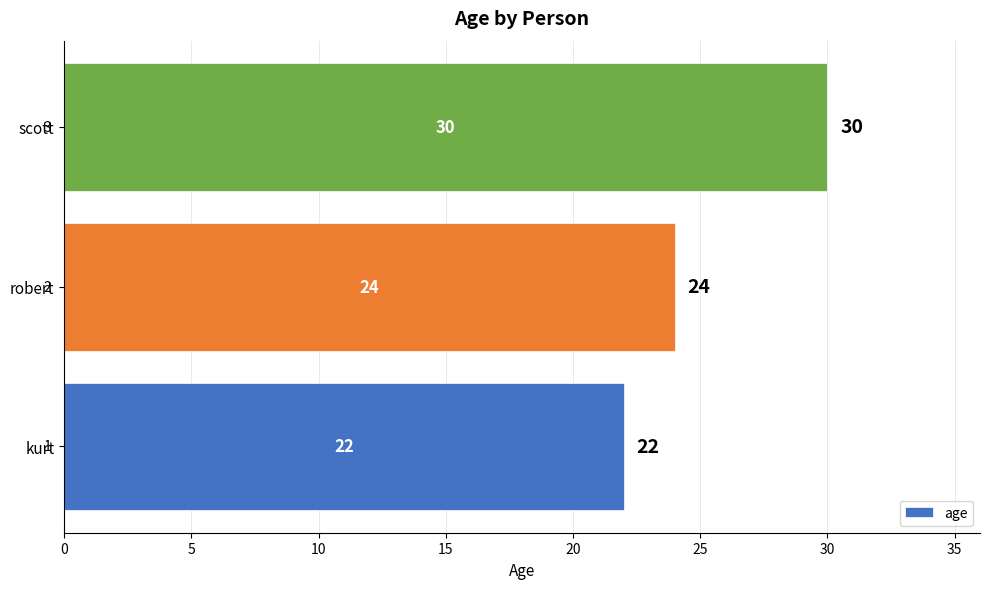

Which has a higher value, kurt or robert?

robert